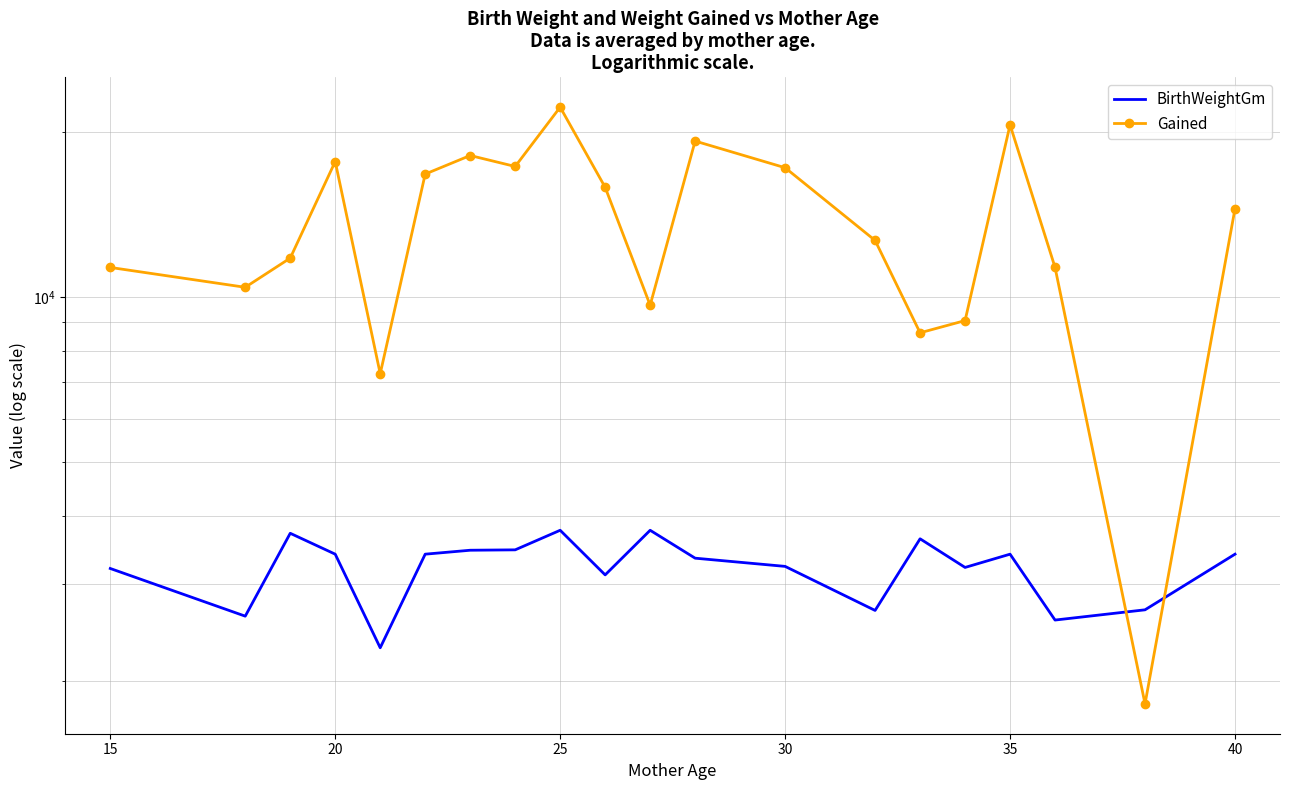

In Gained, how many points are higher than both neighbors (excluding endpoints)?

5